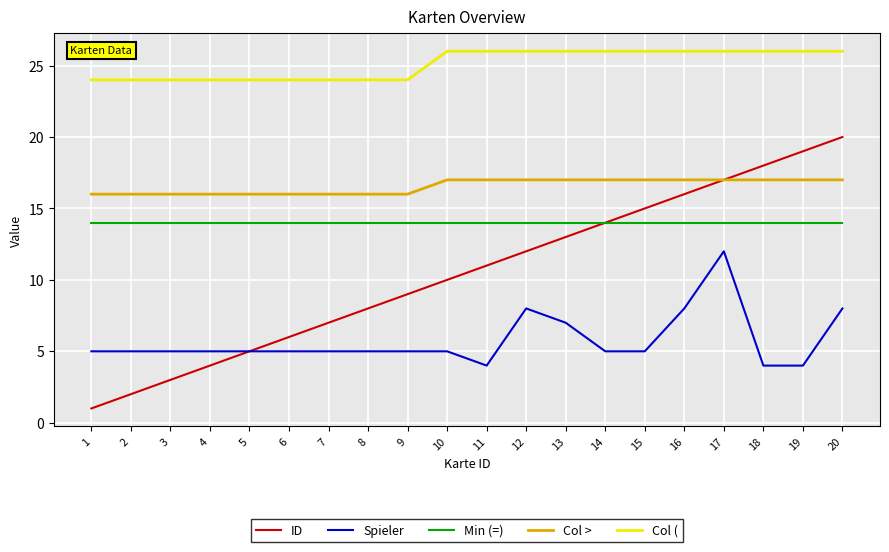

What is the greatest value displayed?

26